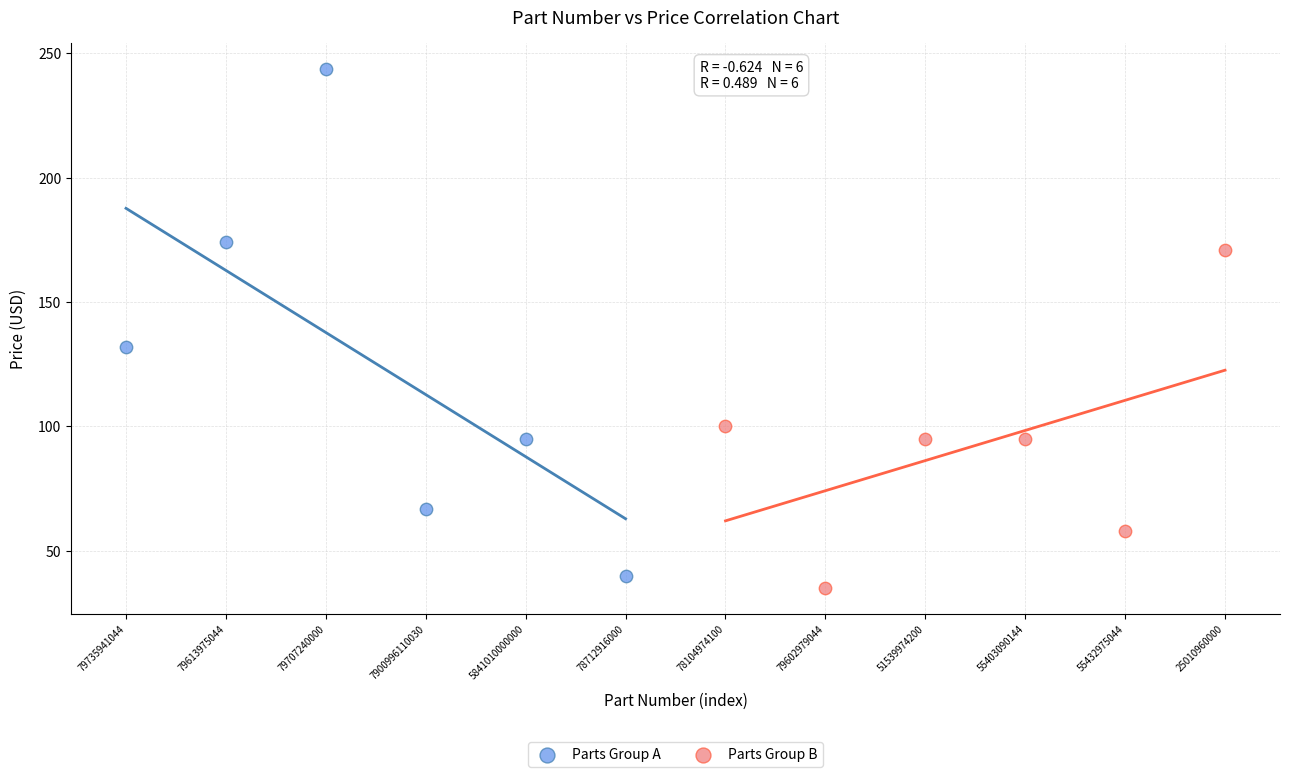

Which series has the widest spread of Y values?

Parts Group A